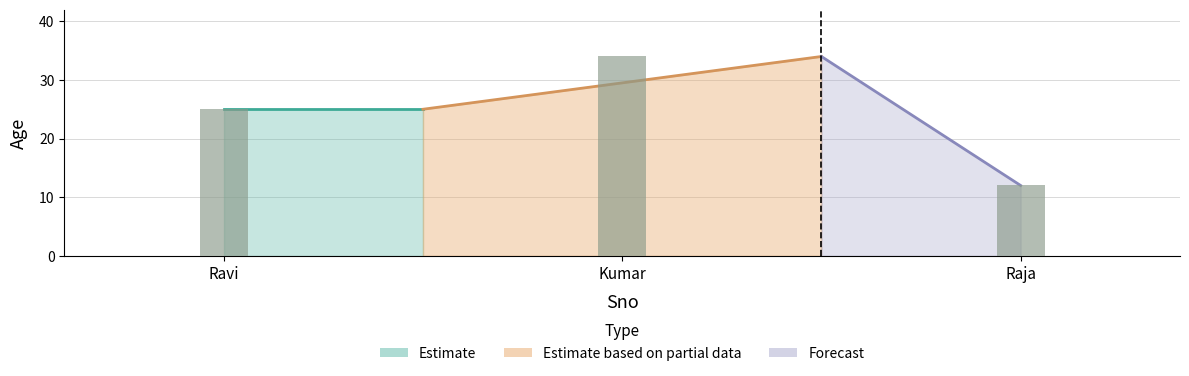

How many values are below 25?

1